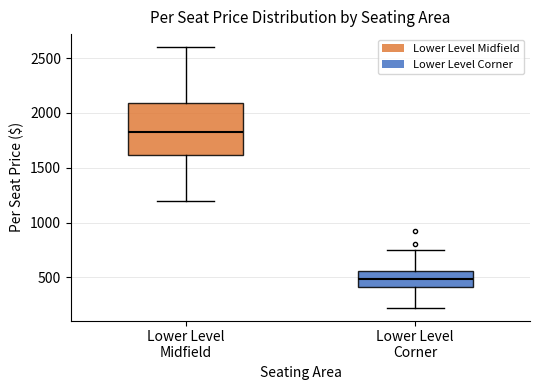

Where does the upper whisker of the box for Lower Level Midfield end on the y-axis? The values are not printed on the chart, so give them approximately, as read against the axis.

2600